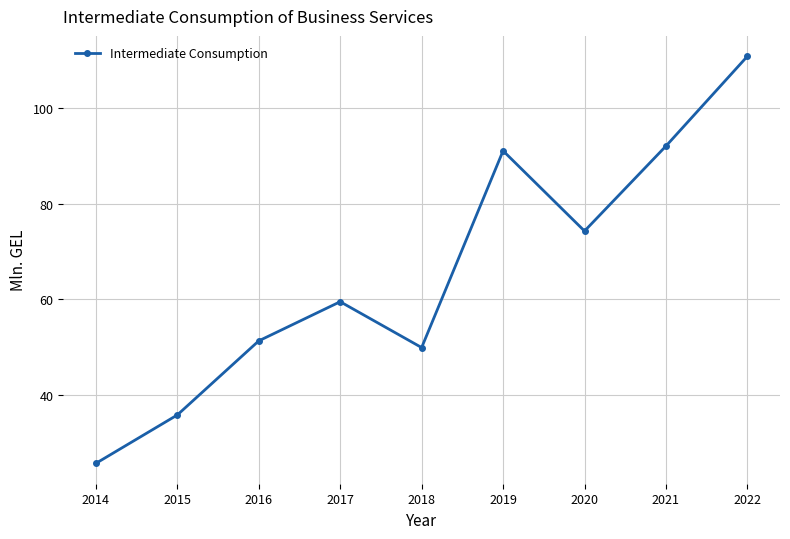

Count the number of data series in this chart.

1